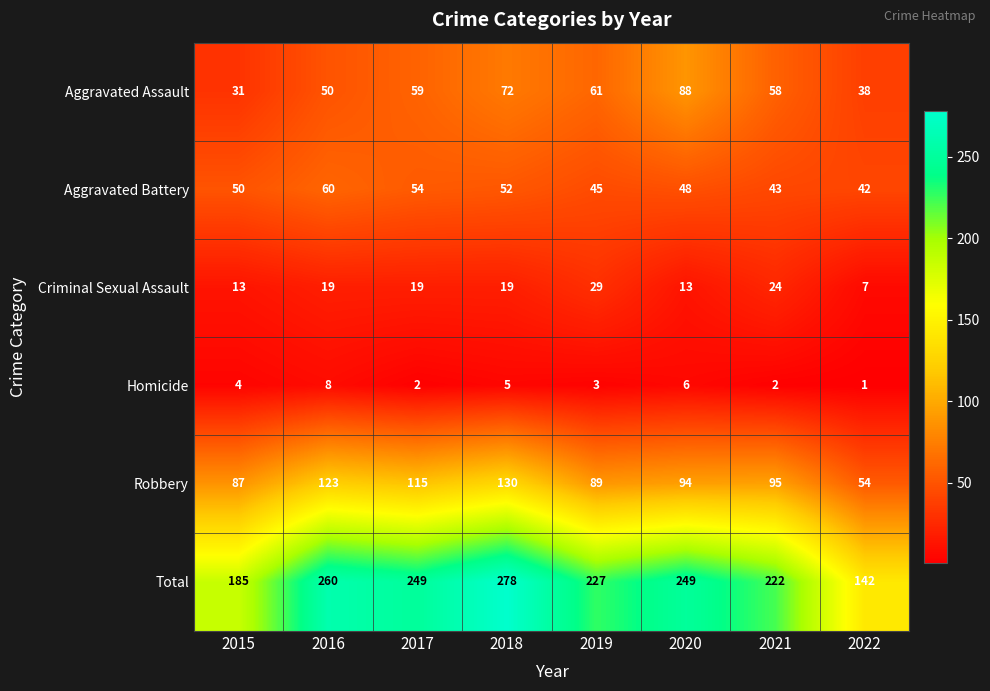

Which series has the largest total across all categories?

Total